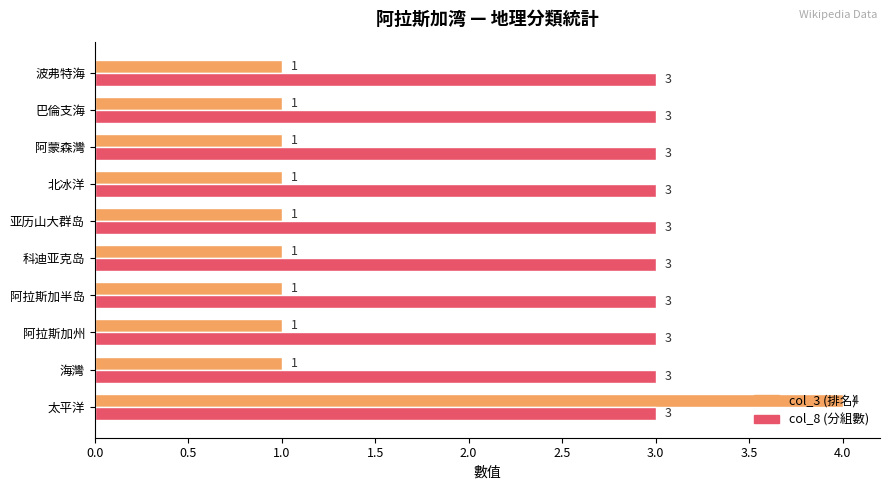

At which category is the sum across all series the highest?

太平洋